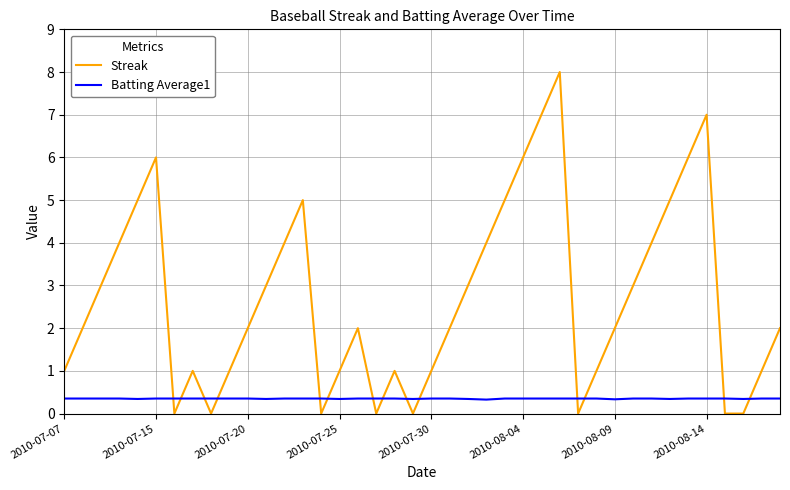

True or false: Batting Average1 and Streak cross at least once.

True